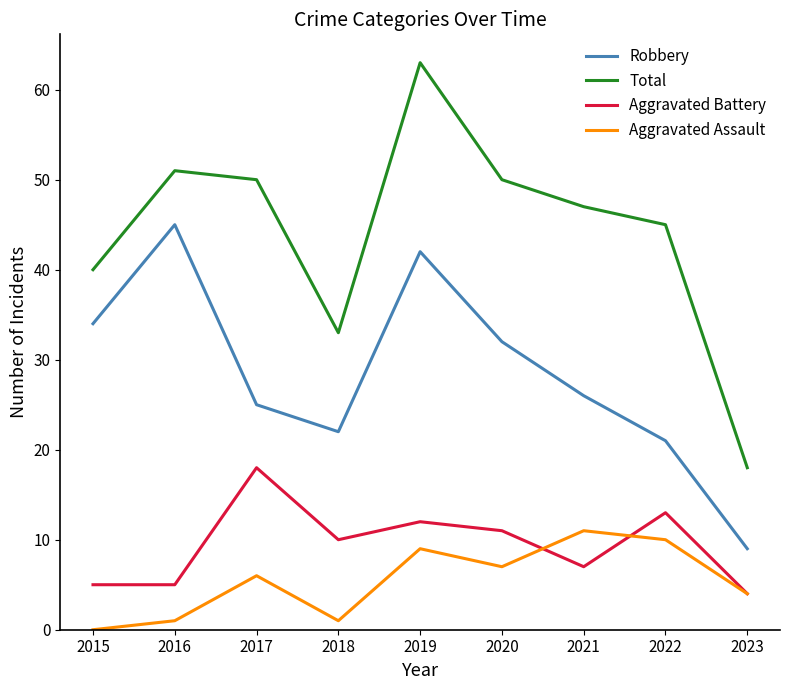

What is the difference between the Robbery values at 2023 and 2016?

36